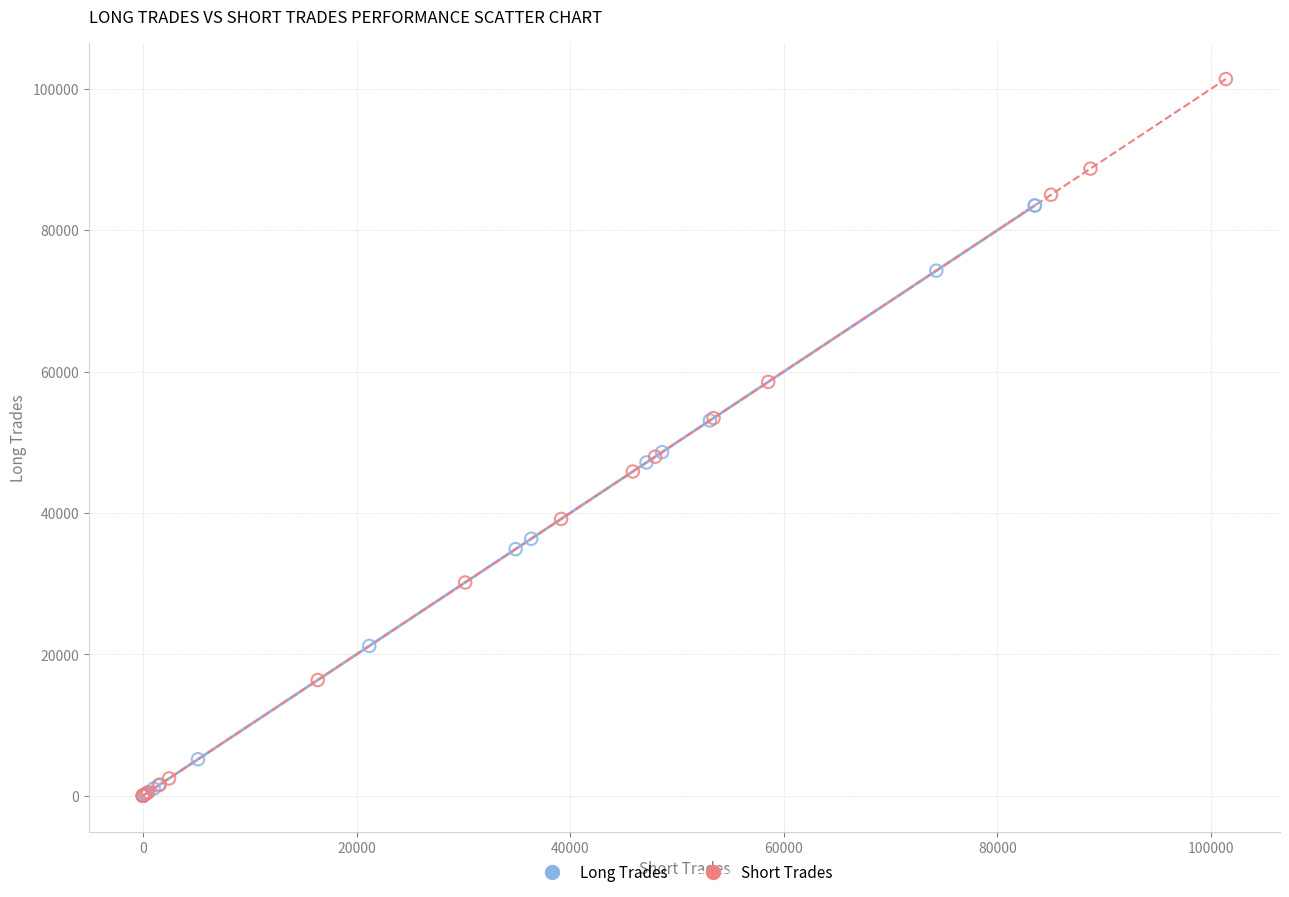

Which series reaches the maximum Y coordinate?

Short Trades